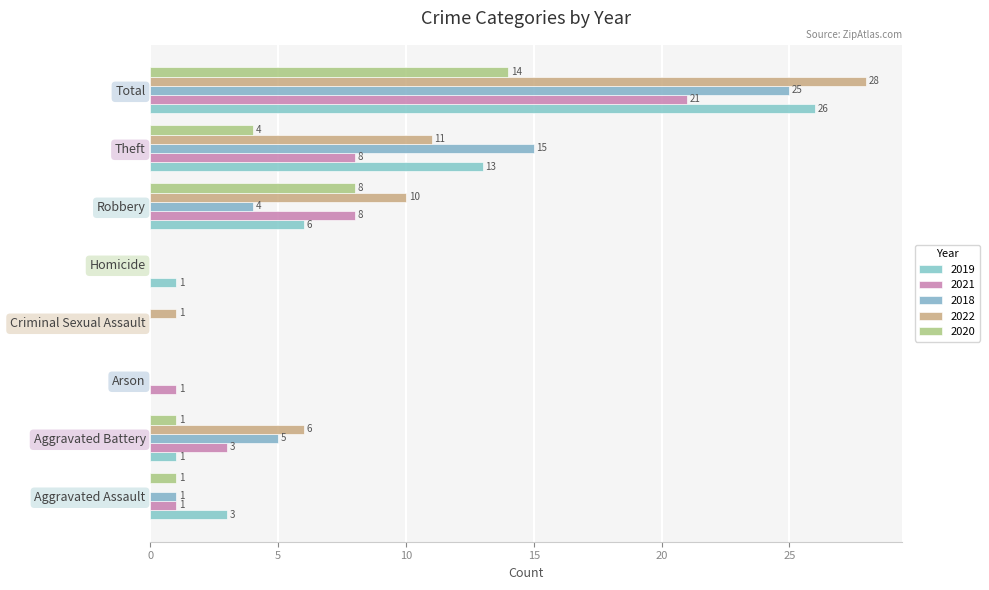

At which category is the sum across all series the highest?

Total